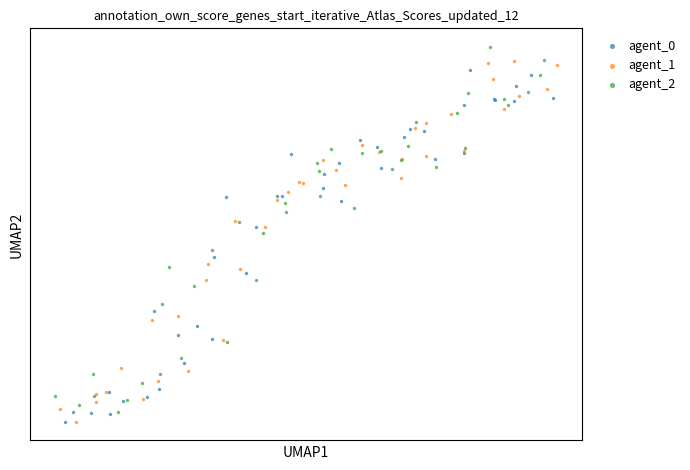

Which series contains the highest Y value?

agent_2